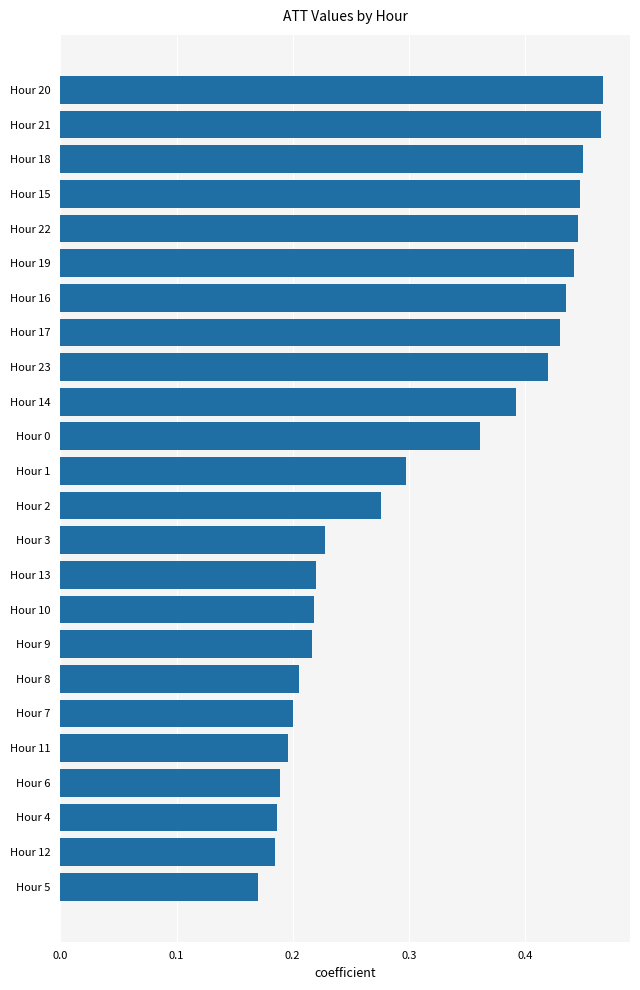

Which has a higher value, Hour 7 or Hour 18?

Hour 18